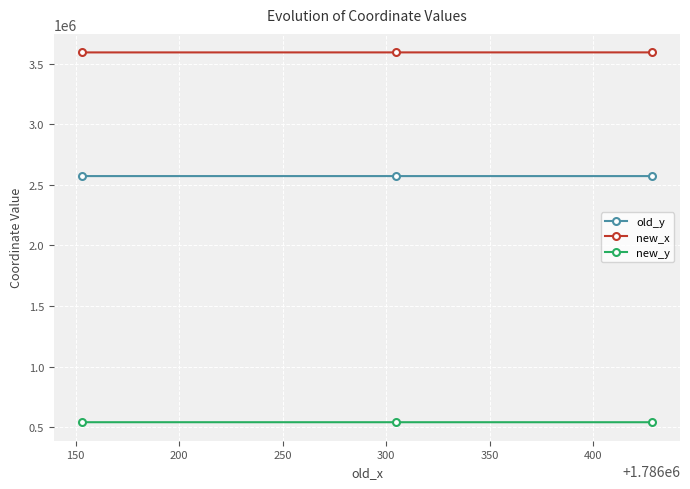

At how many categories does at least one series exceed 2261412?

3